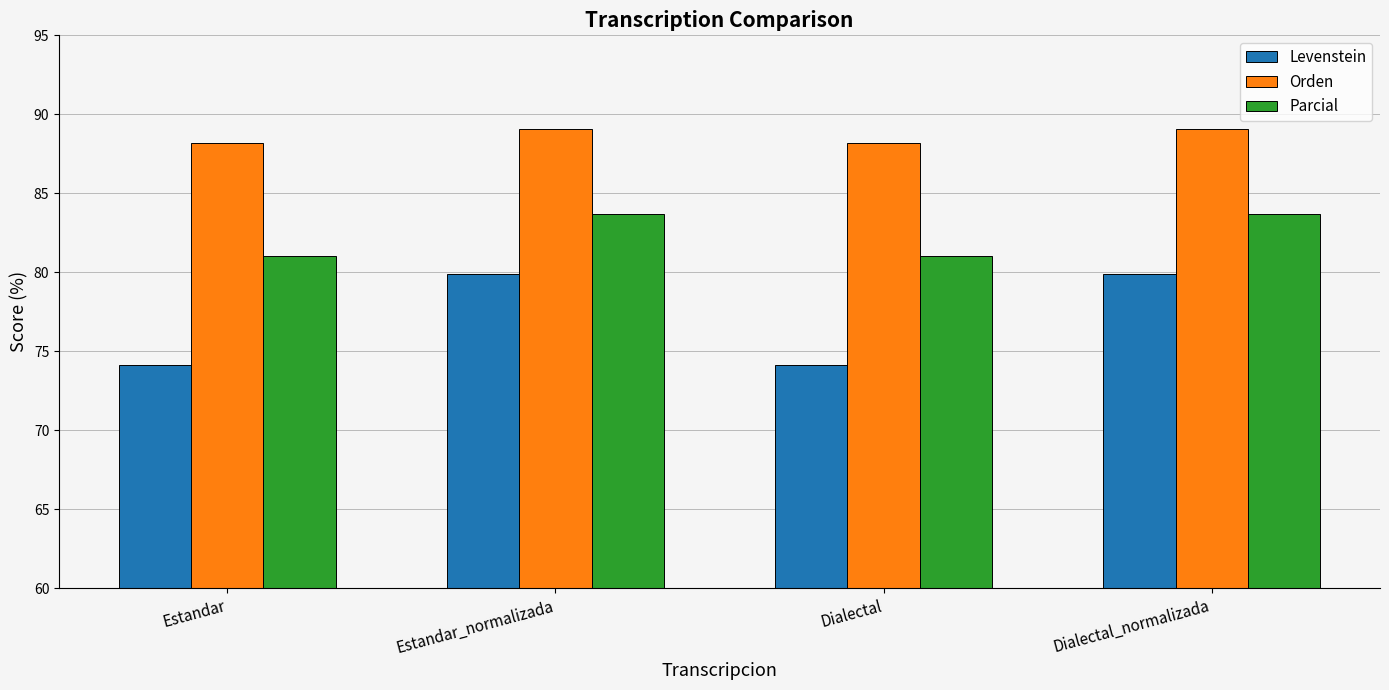

What is the difference between the highest and lowest values at Dialectal?

14.0